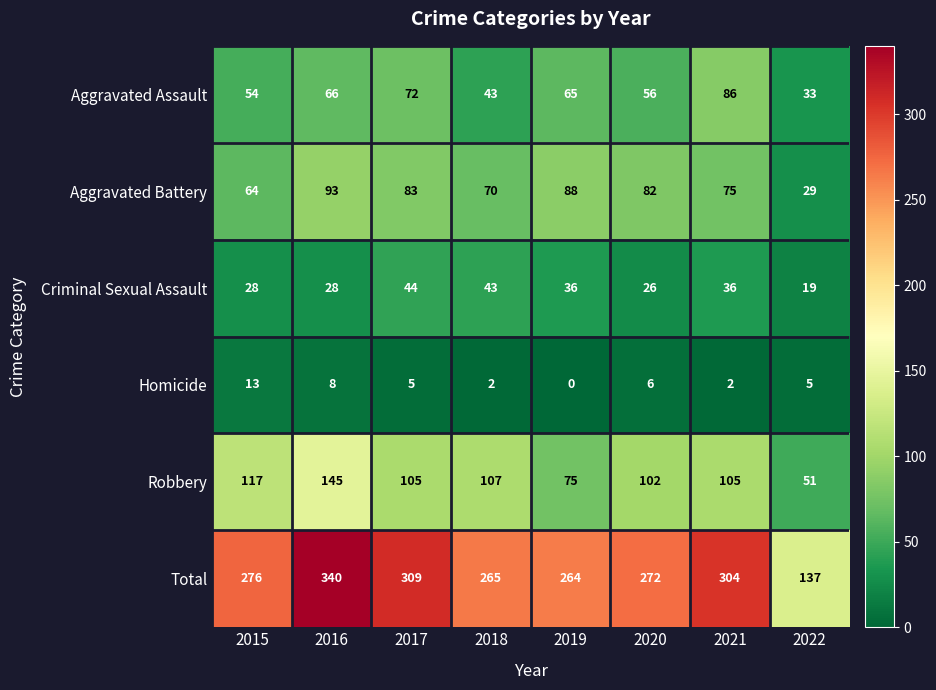

Which series changed the most between 2018 and 2021?

Aggravated Assault